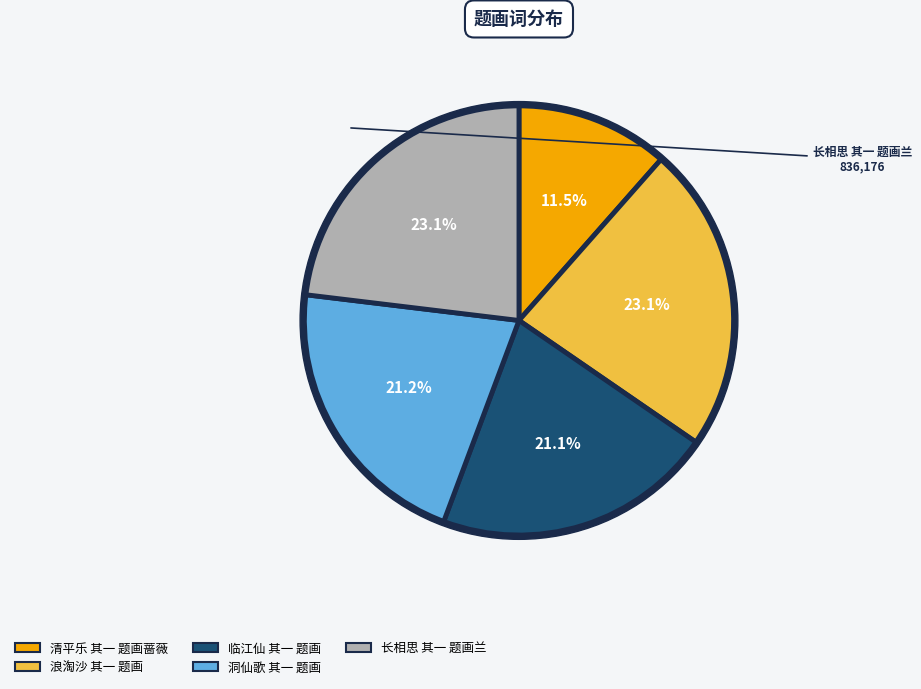

Between 清平乐 其一 题画蔷薇 and 浪淘沙 其一 题画, which is larger?

浪淘沙 其一 题画